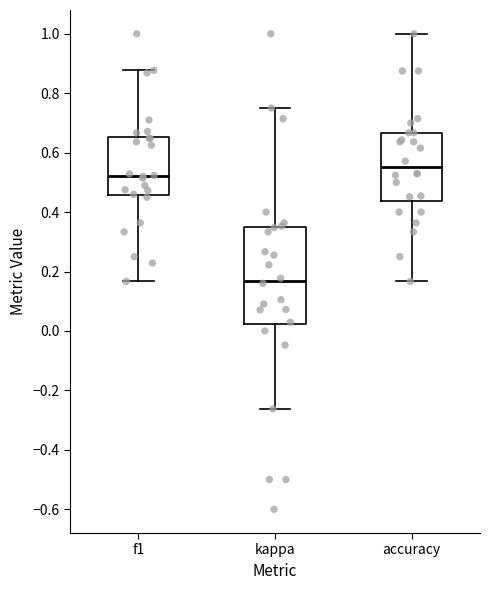

Which box is the tallest, from its lower edge to its upper edge?

kappa